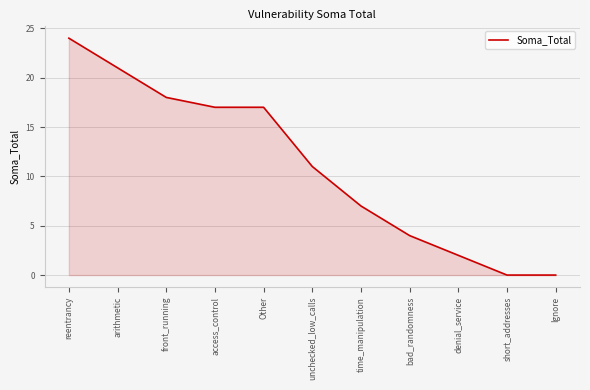

Read the value at reentrancy.

24